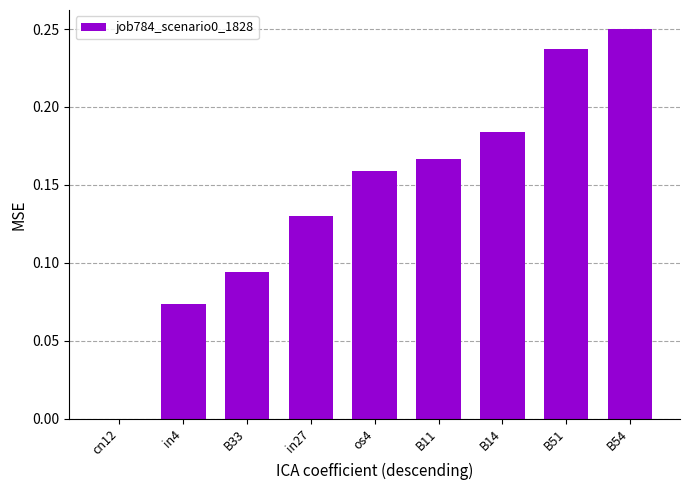

At which category does the chart reach its peak across all series?

B54